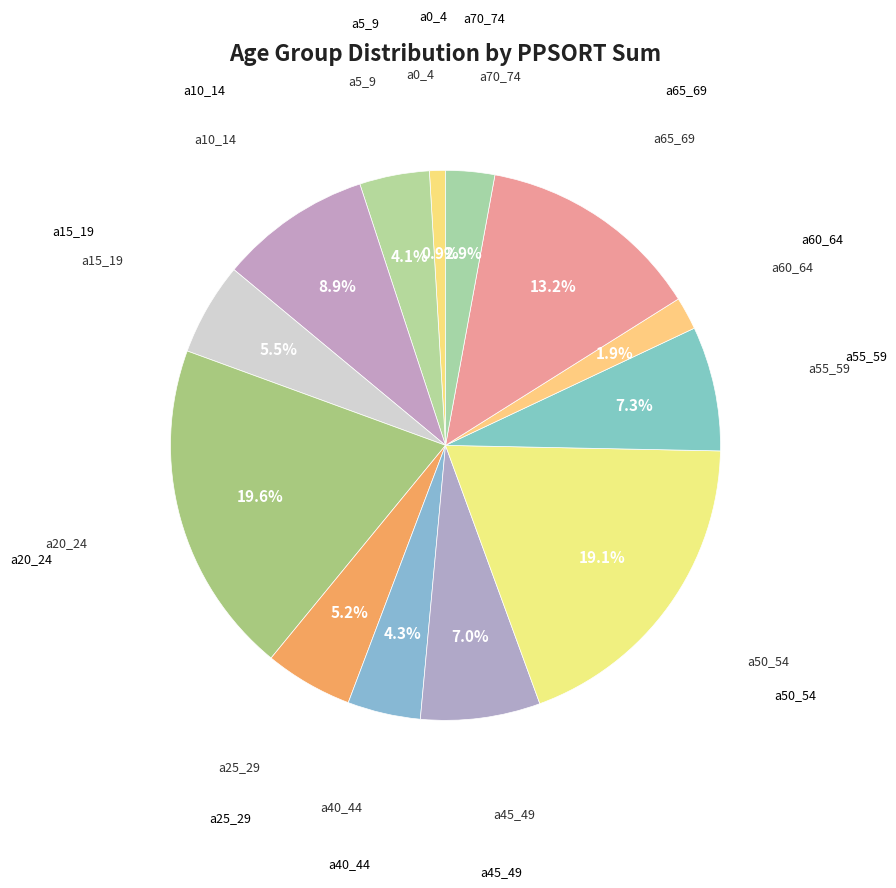

How many segments does this pie chart have?

13